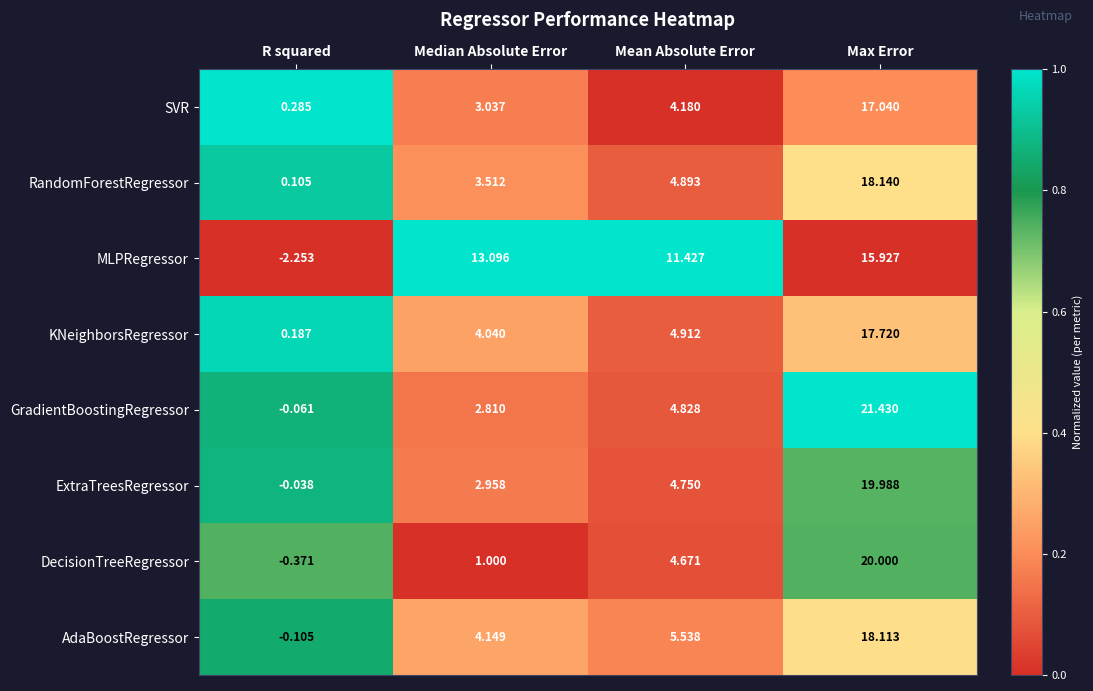

Where does the RandomForestRegressor series first go above 4?

Mean Absolute Error